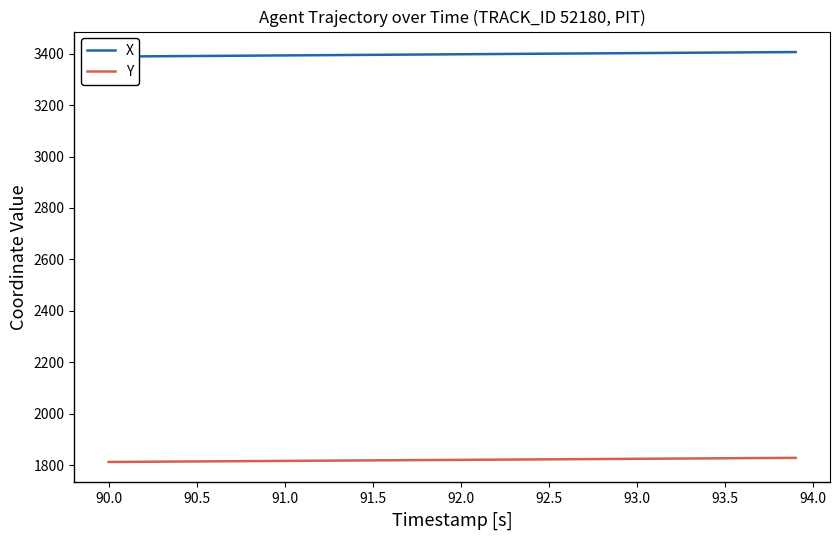

What is the maximum value for Y?

1828.9